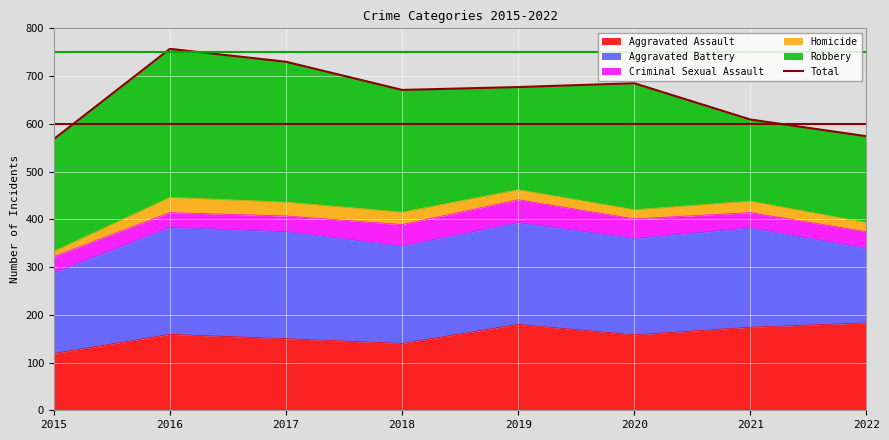

Approximately how many times larger is the value at 2021 compared to 2022?

1.1